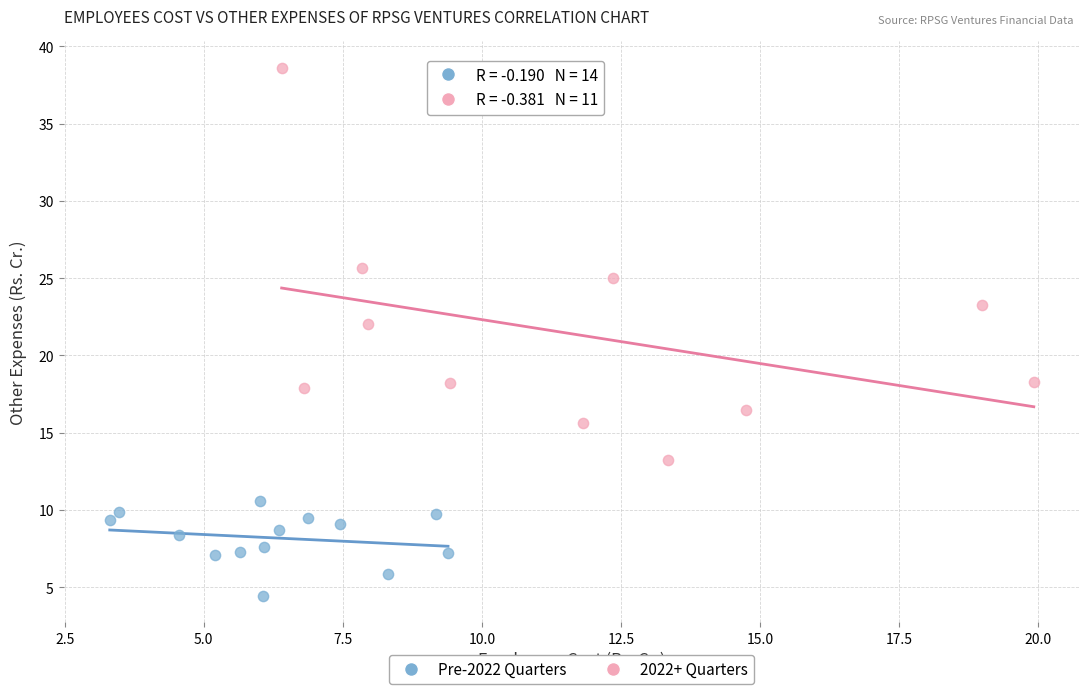

Which series has the widest spread of Y values?

2022+ Quarters